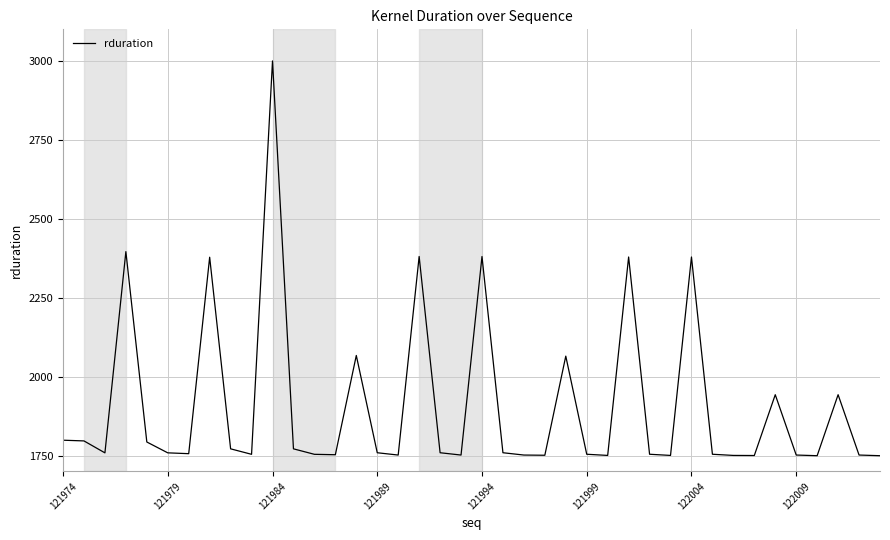

What is the maximum value shown in the chart?

3000.0